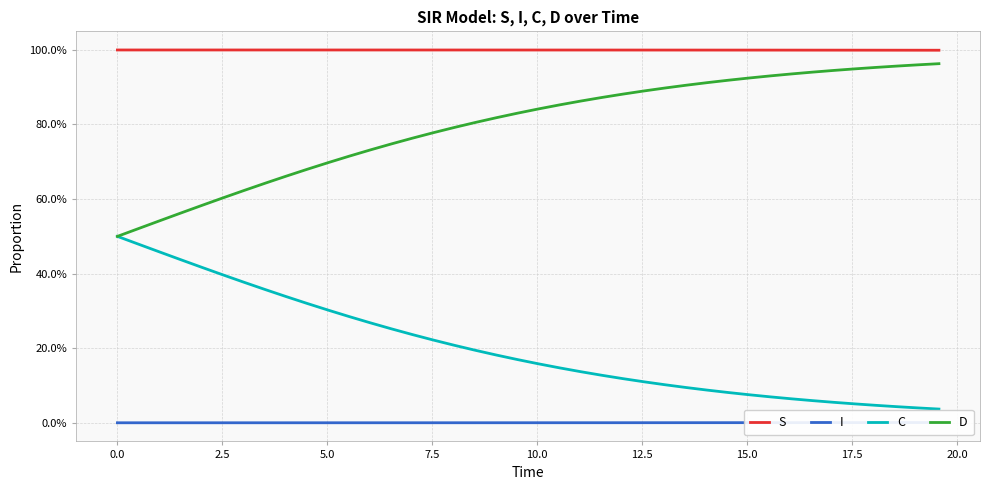

List the series in order of their overall mean, lowest first.

I, C, D, S